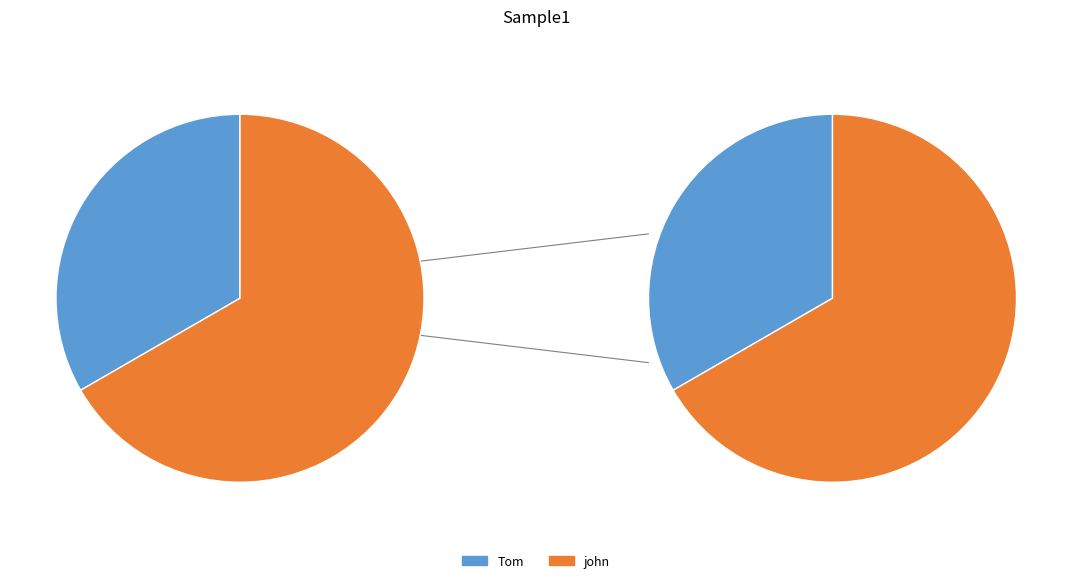

How many slices are in this pie chart?

2